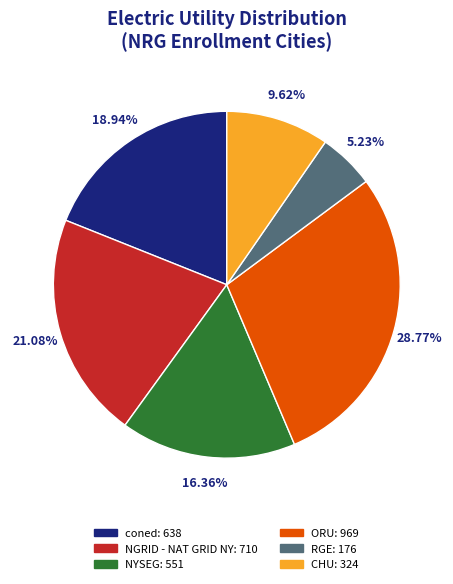

To the nearest percent, what is the difference between the largest and smallest slice percentages?

24%